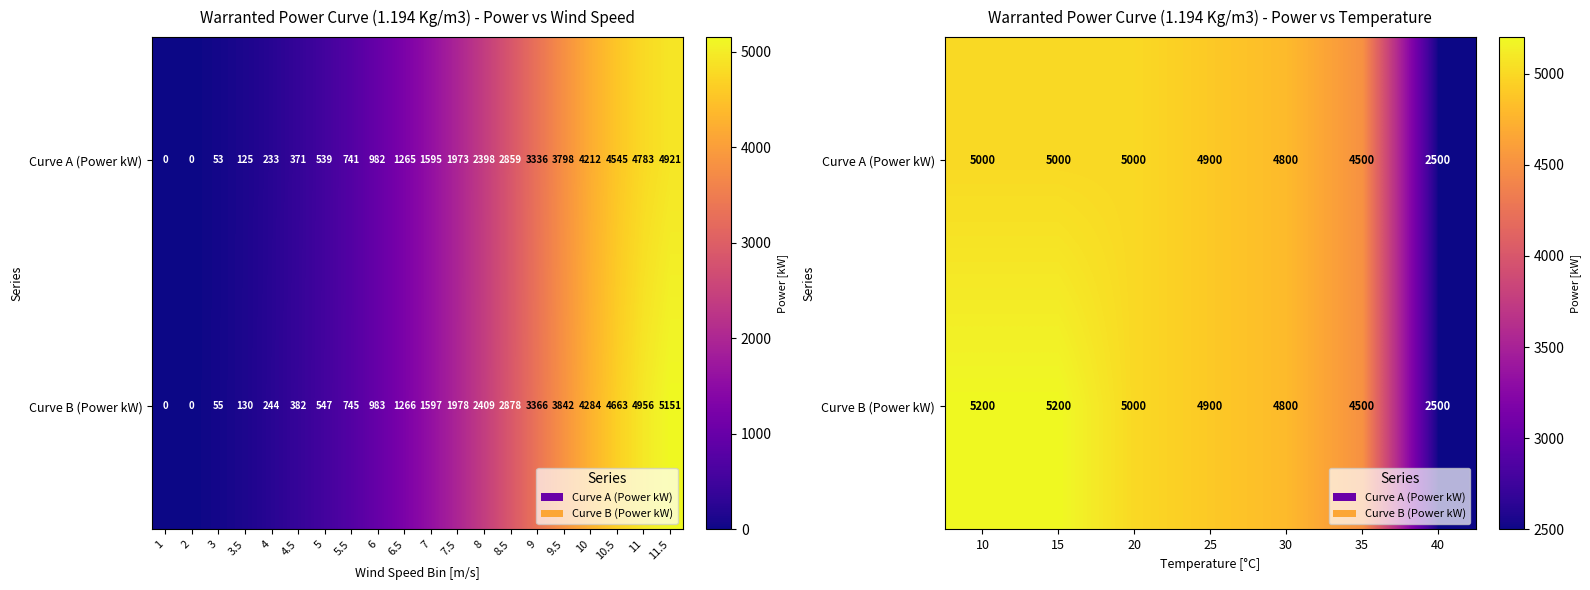

List the series in order of their overall mean, highest first.

Curve B (Power kW), Curve A (Power kW)